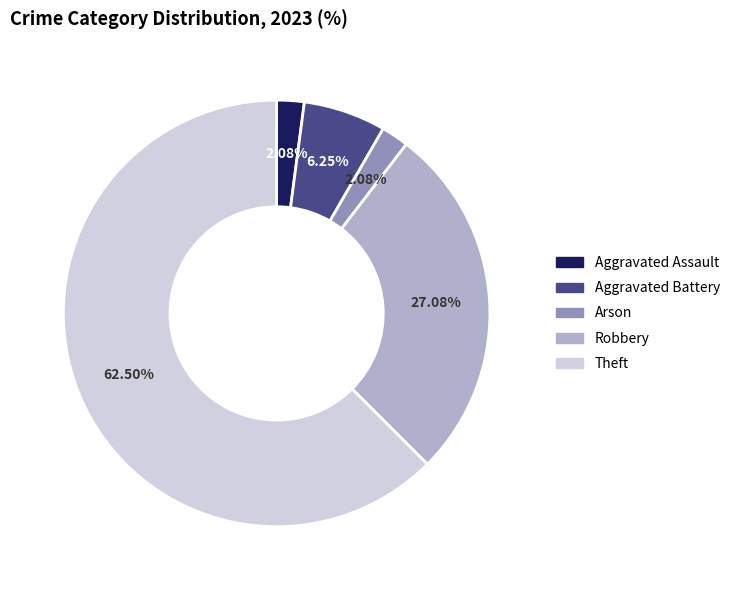

To the nearest percent, what is the difference between the largest and smallest slice percentages?

60%